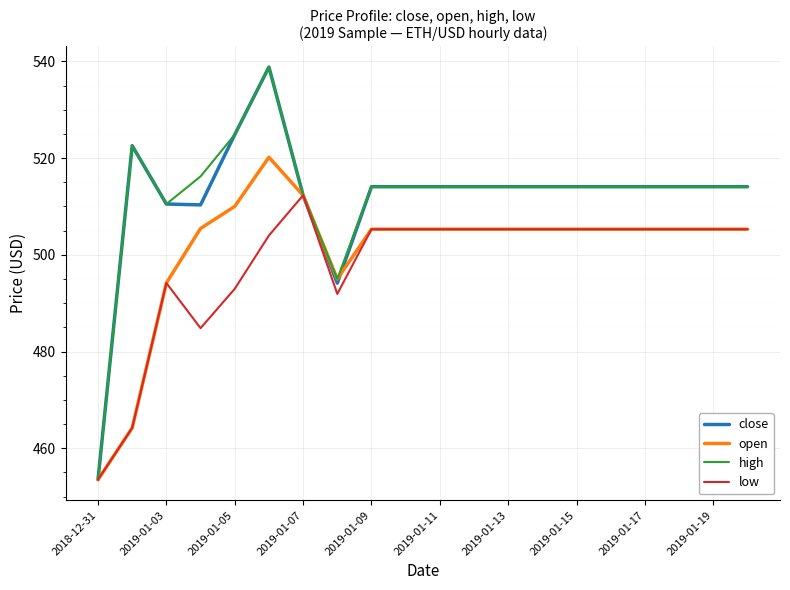

What is the minimum value for close?

453.5